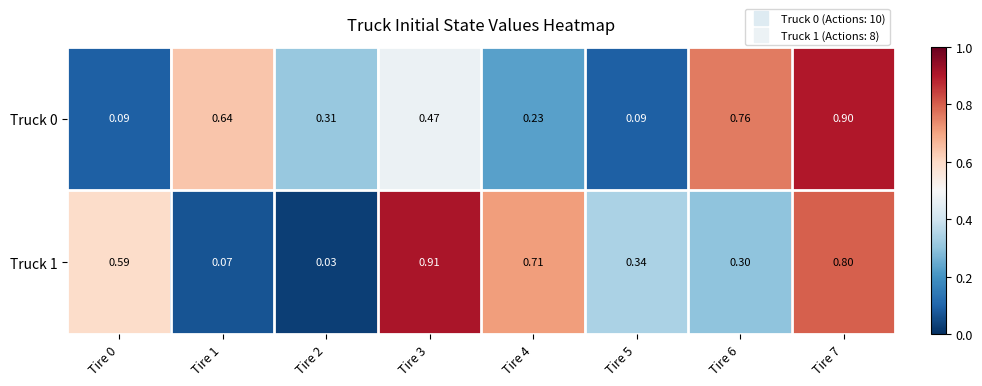

Is the value of Truck 1 at Tire 4 greater than the value of Truck 0 at Tire 2?

Yes